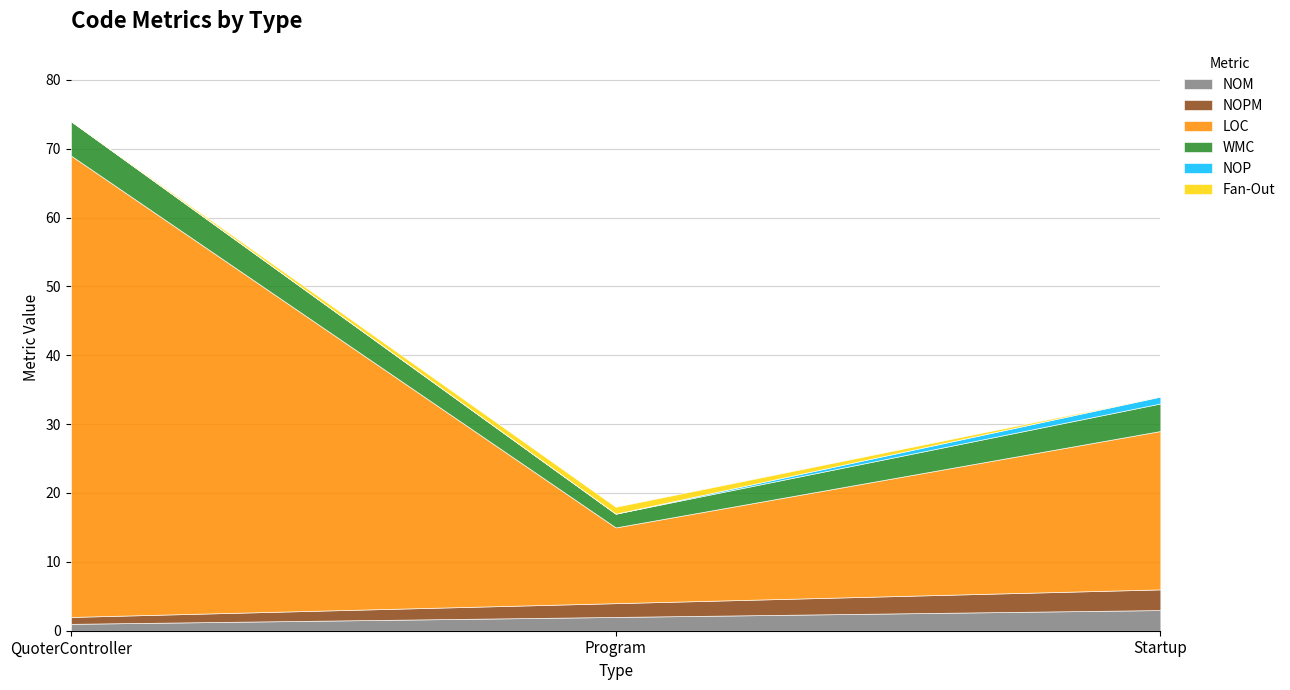

What is the value of the NOM point at the 2nd from the left?

2